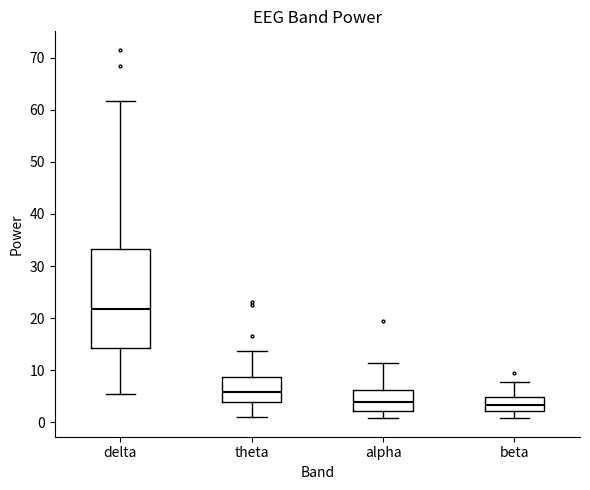

Where does the median line of the box for alpha sit on the y-axis? The values are not printed on the chart, so give them approximately, as read against the axis.

4